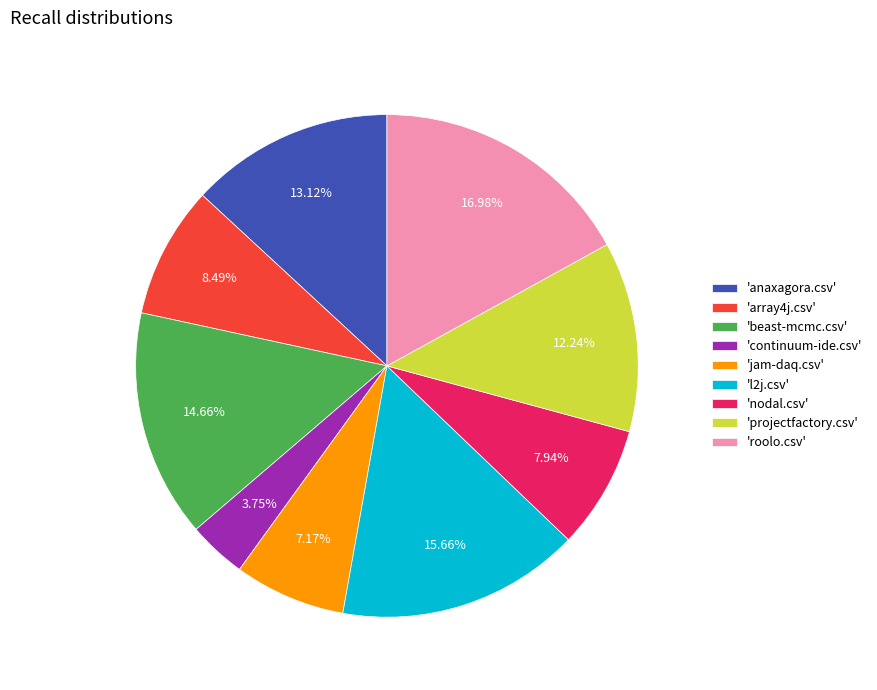

To the nearest percent, what is the average slice percentage?

11%